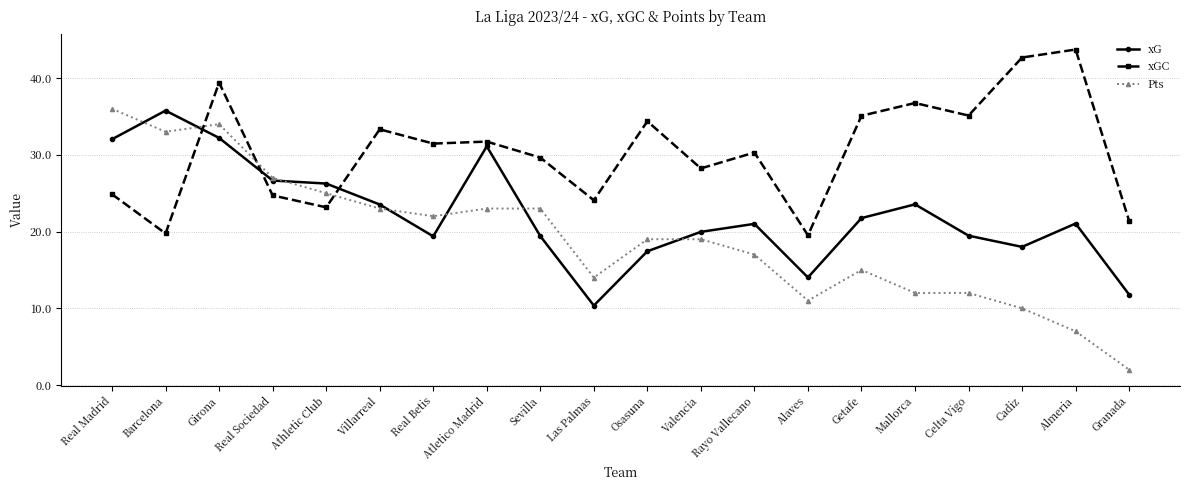

What is the maximum value shown in the chart?

43.7